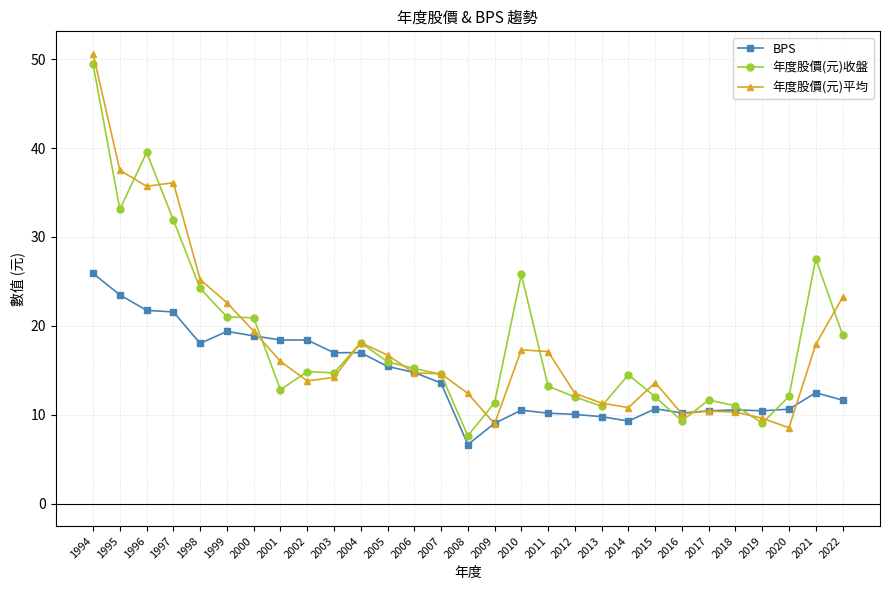

Is the value of 年度股價(元)收盤 at 2017 greater than the value of BPS at 2000?

No